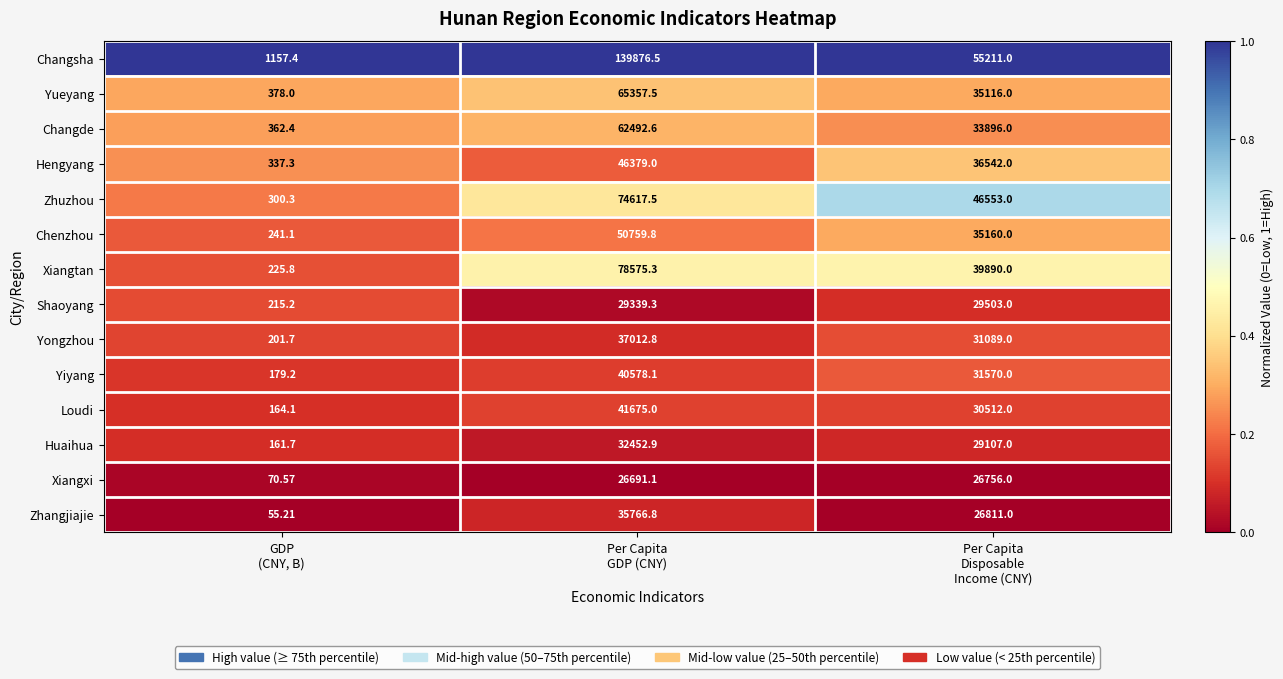

Count the number of data series in this chart.

14